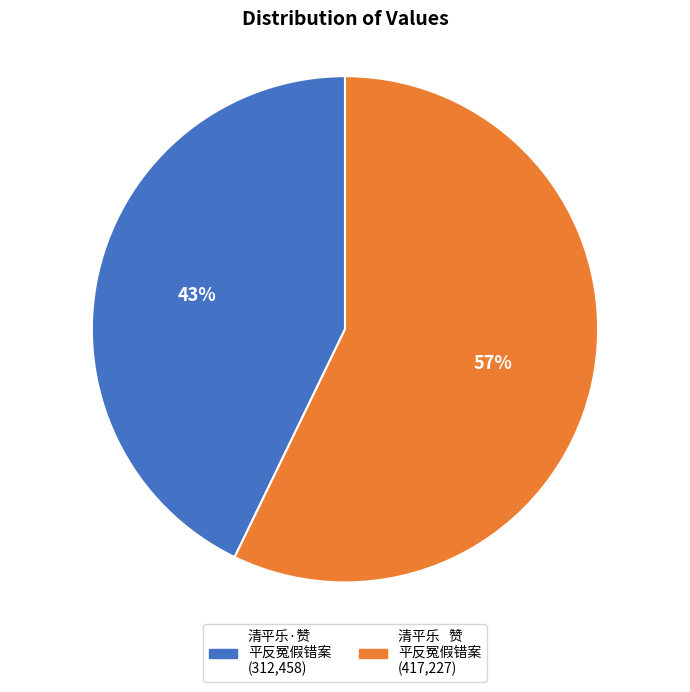

To the nearest percent, what is the average slice percentage?

50%